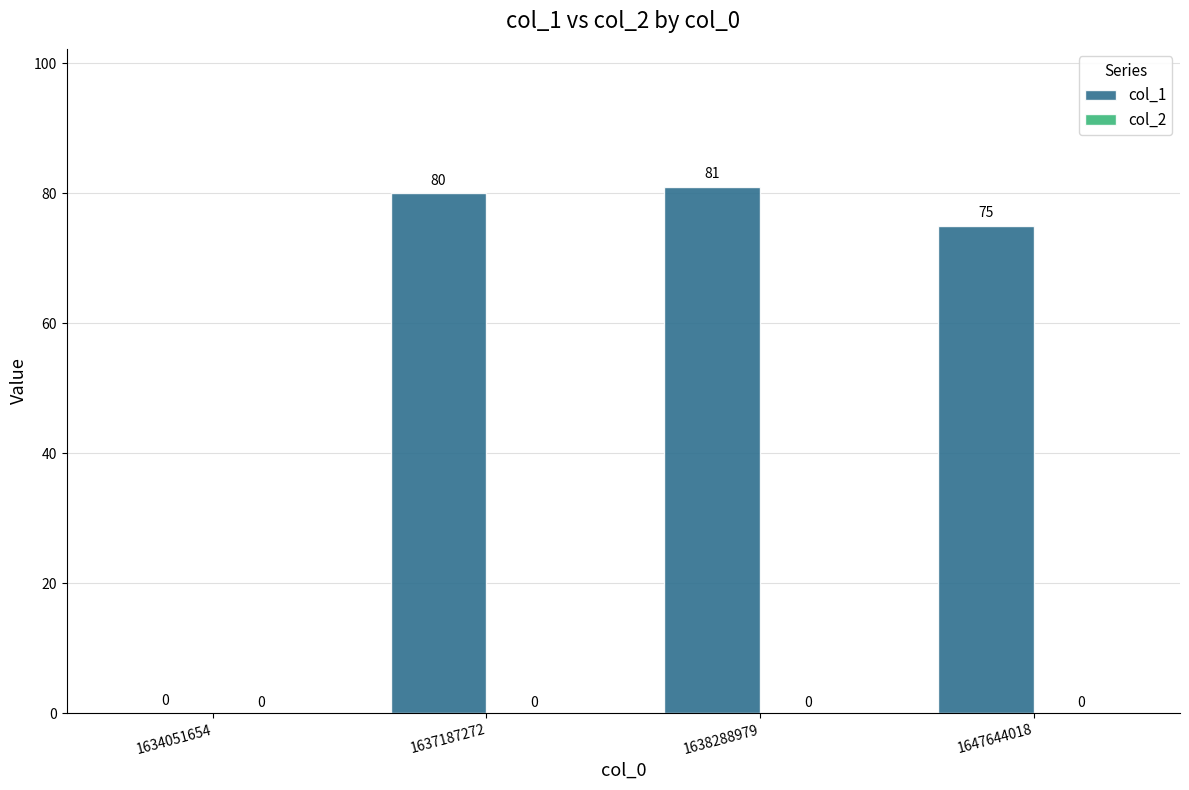

The value at 1634051654 is 33. True or false?

False